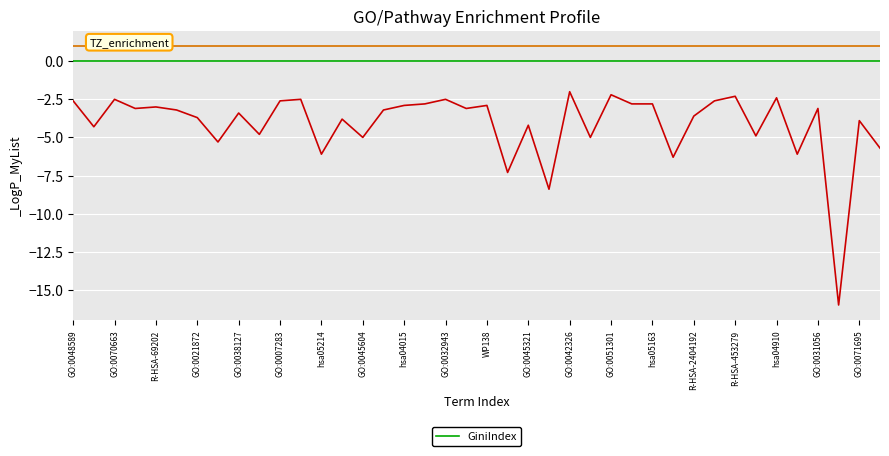

What is the spread (max minus min) of values at WP5087?

17.0